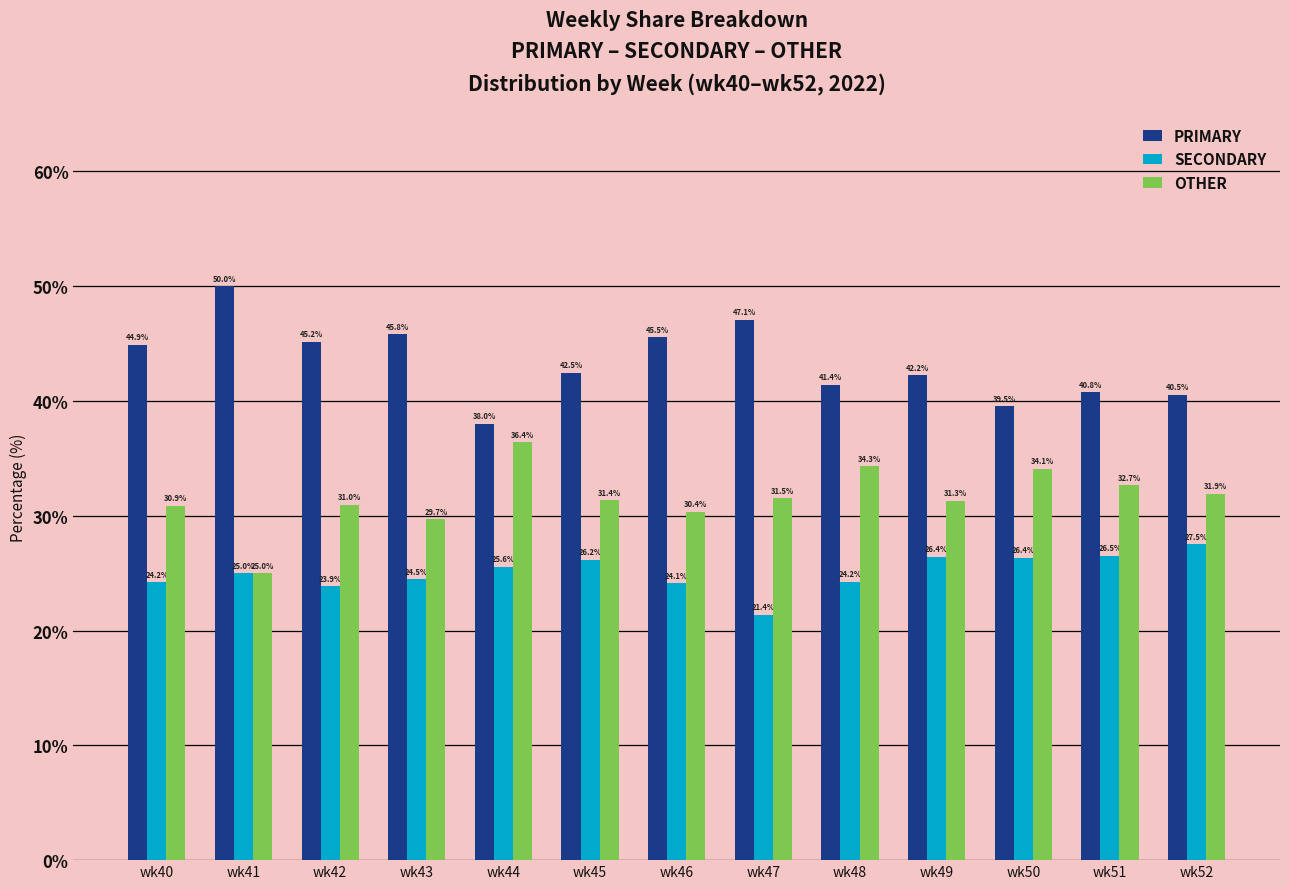

Rank the series by their maximum value, from highest to lowest.

PRIMARY, OTHER, SECONDARY